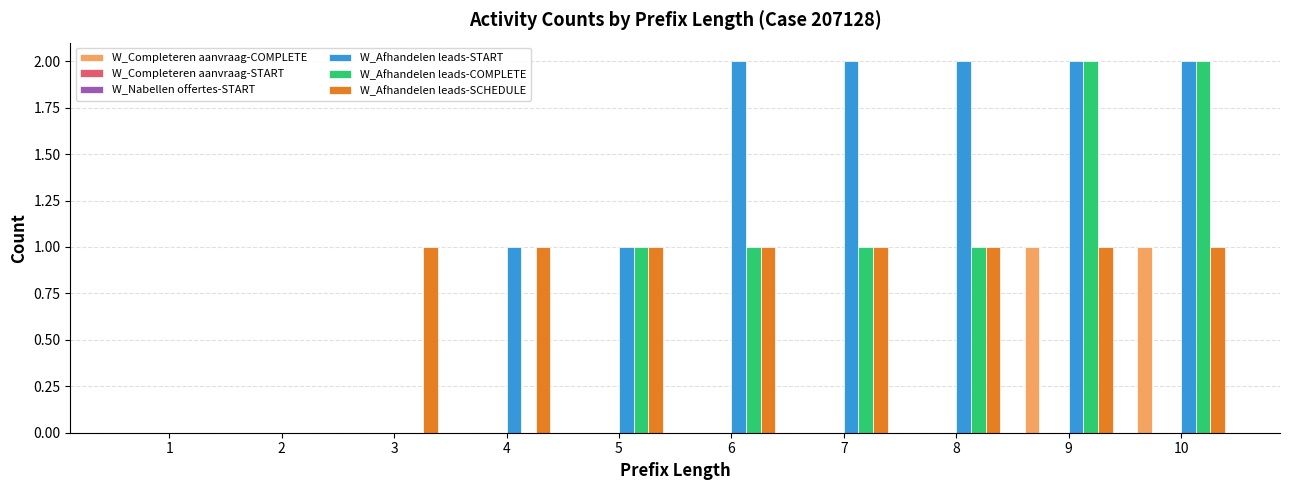

Is it true that W_Completeren aanvraag-START equals 0 at 6?

True